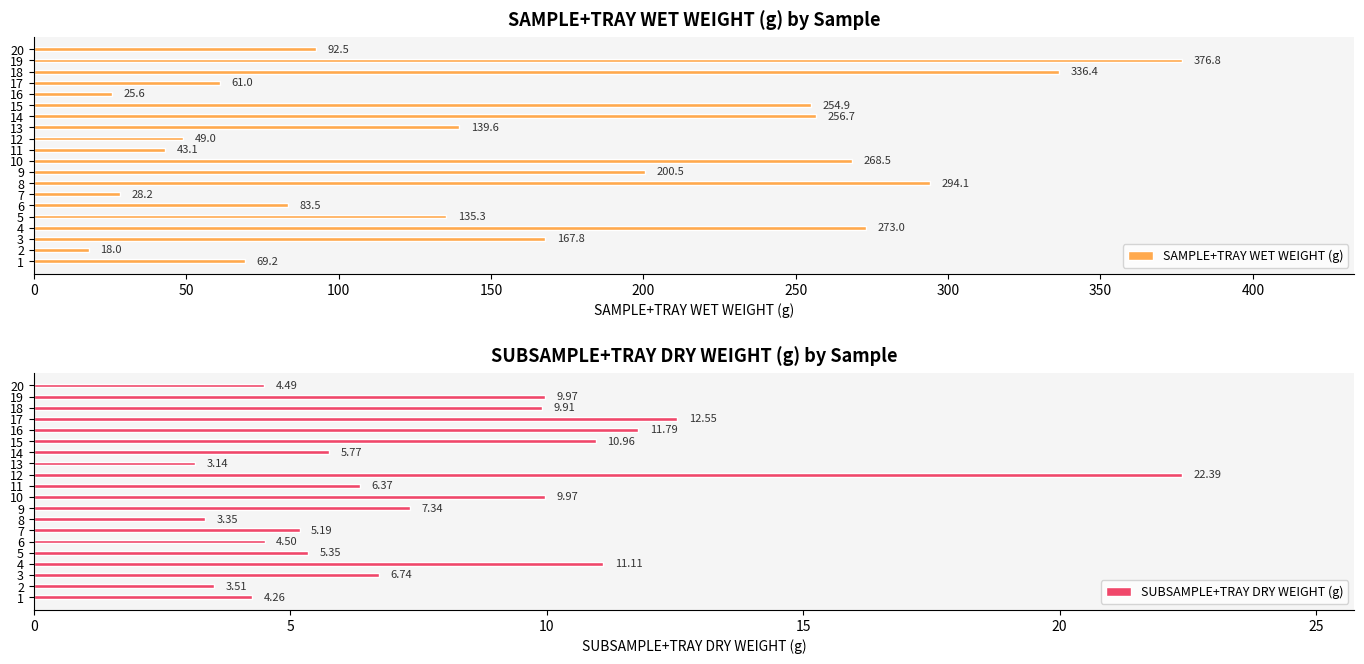

Is it true that SUBSAMPLE+TRAY DRY WEIGHT (g) equals 8.2 at 13?

False